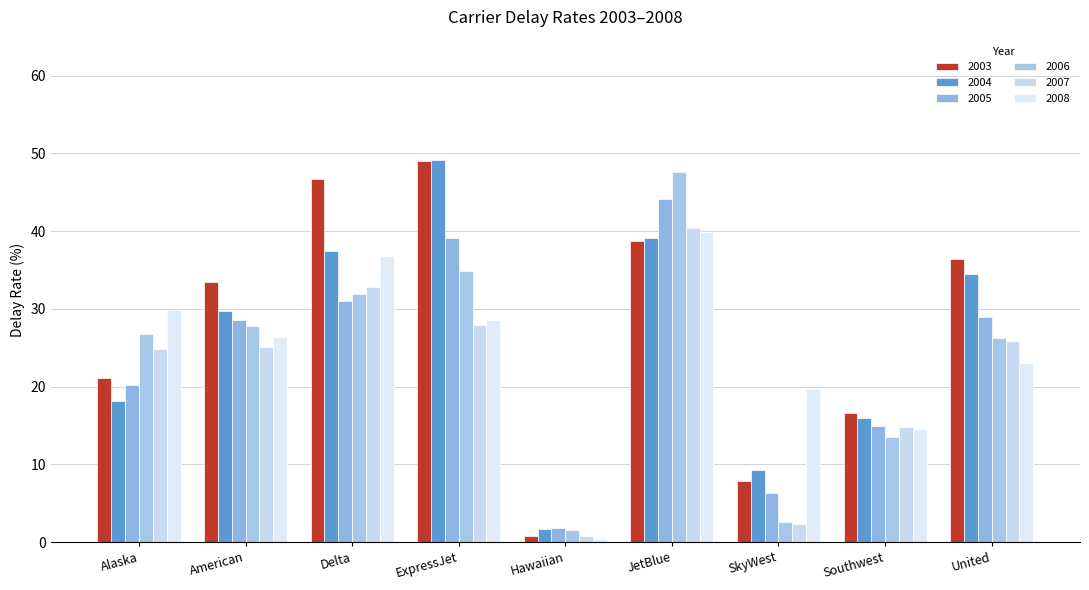

At which category is the sum across all series the highest?

JetBlue